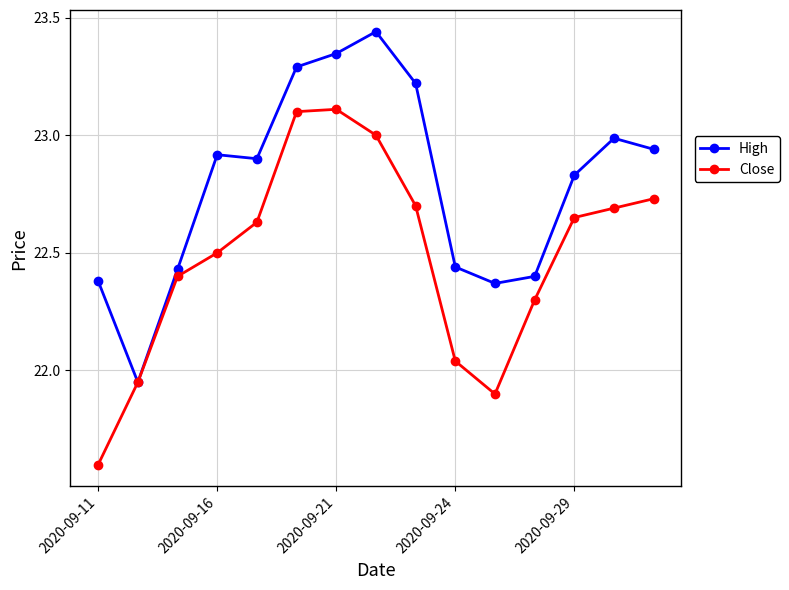

Which series has the largest range (max minus min)?

Close